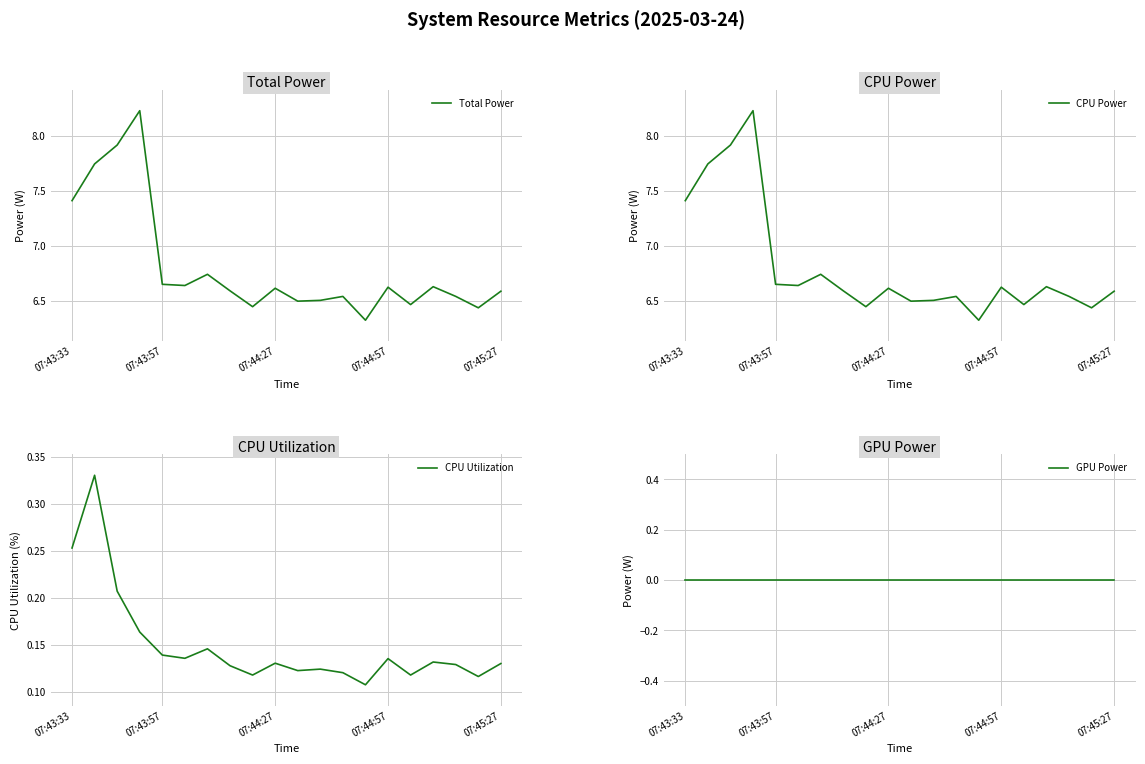

What is the difference between the highest and lowest values at 07:43:33?

7.4